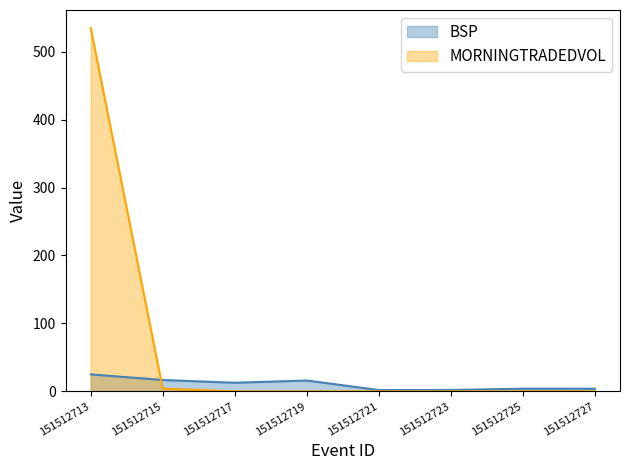

How many distinct data groups are displayed?

2